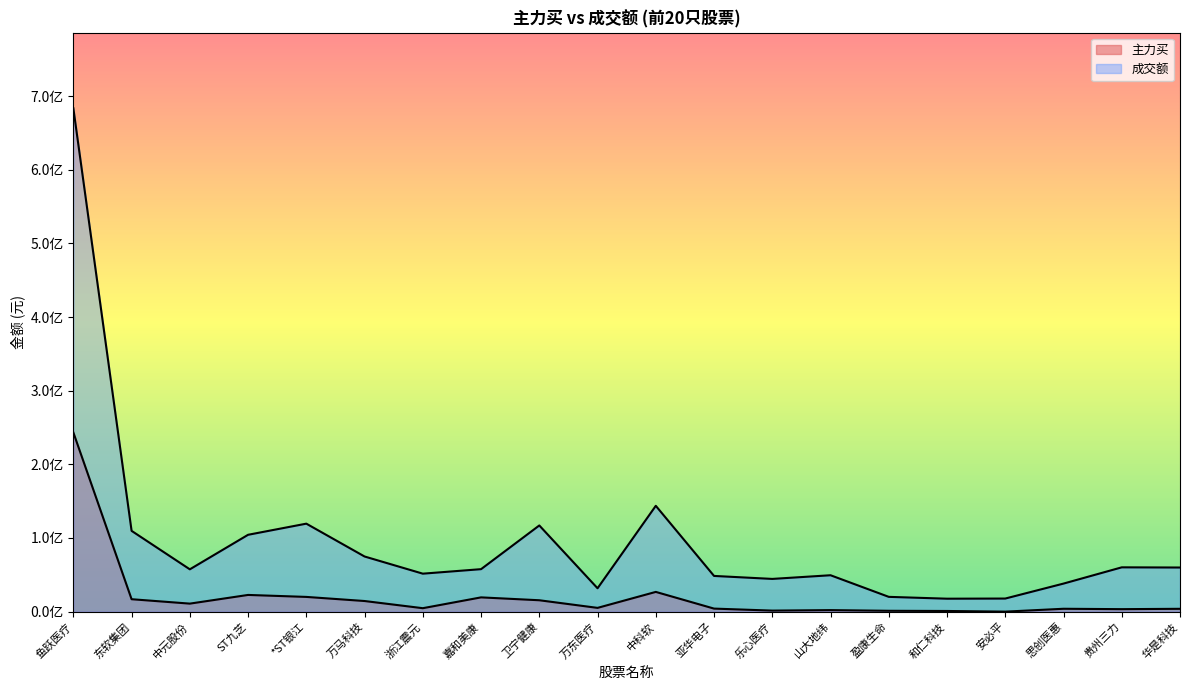

Count the number of categories in the chart.

20